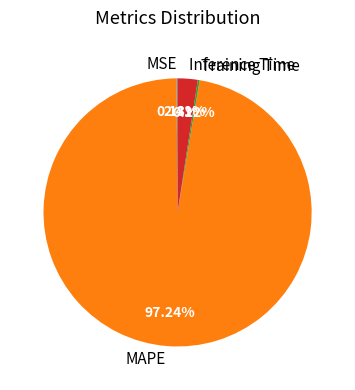

To the nearest percent, what percentage of the pie is MAPE?

97%